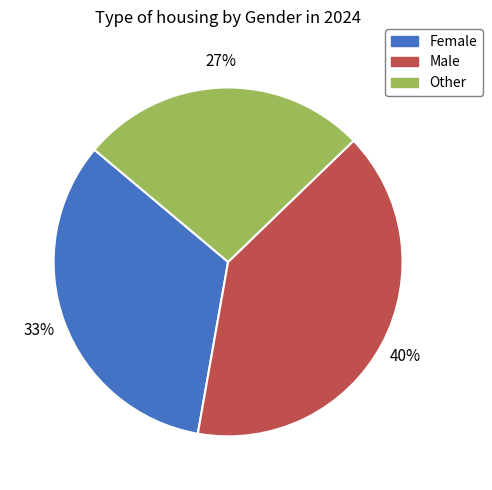

Which slice is the smallest?

Other